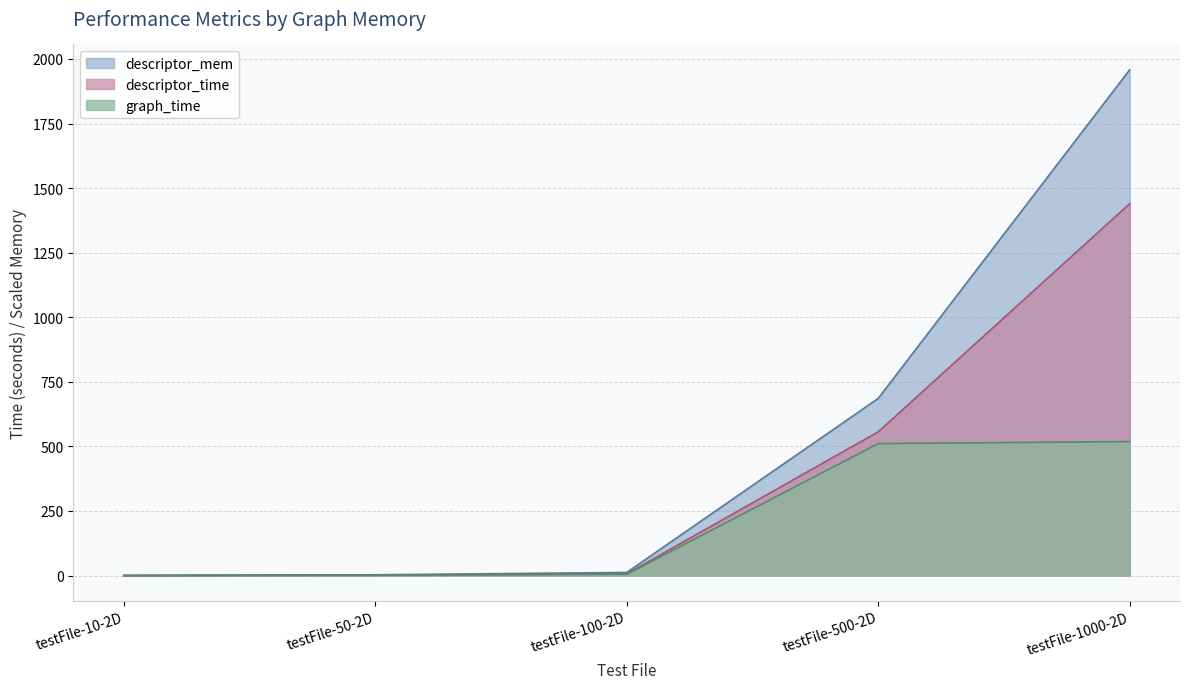

True or false: graph_time has more than 1 interior local peaks.

False